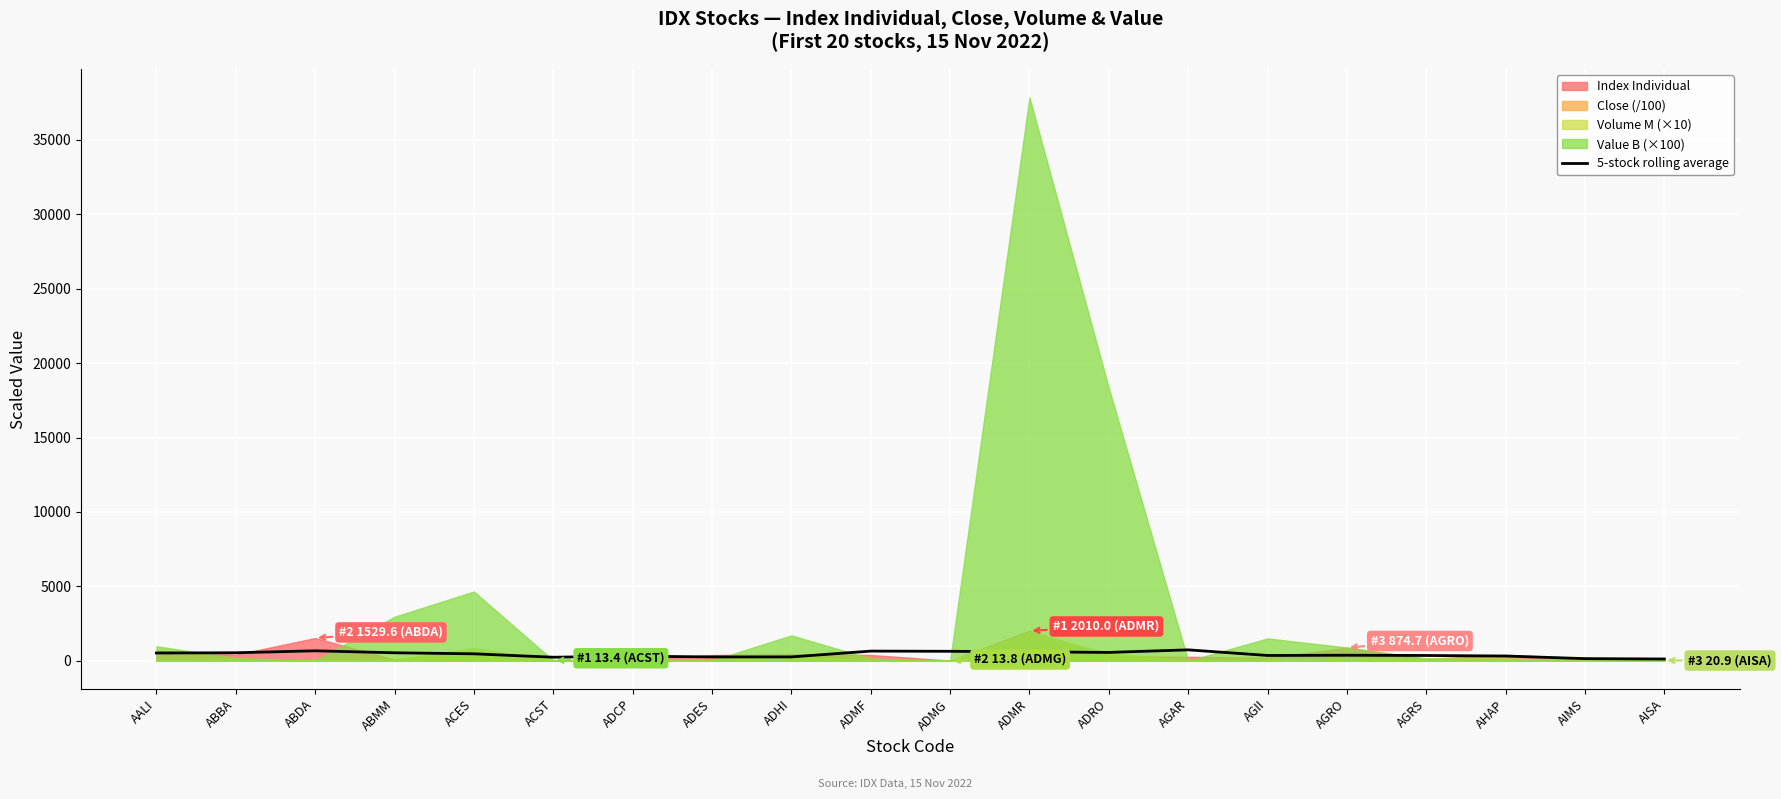

What is the ratio of the value at ABDA to the value at AGII?

1.9